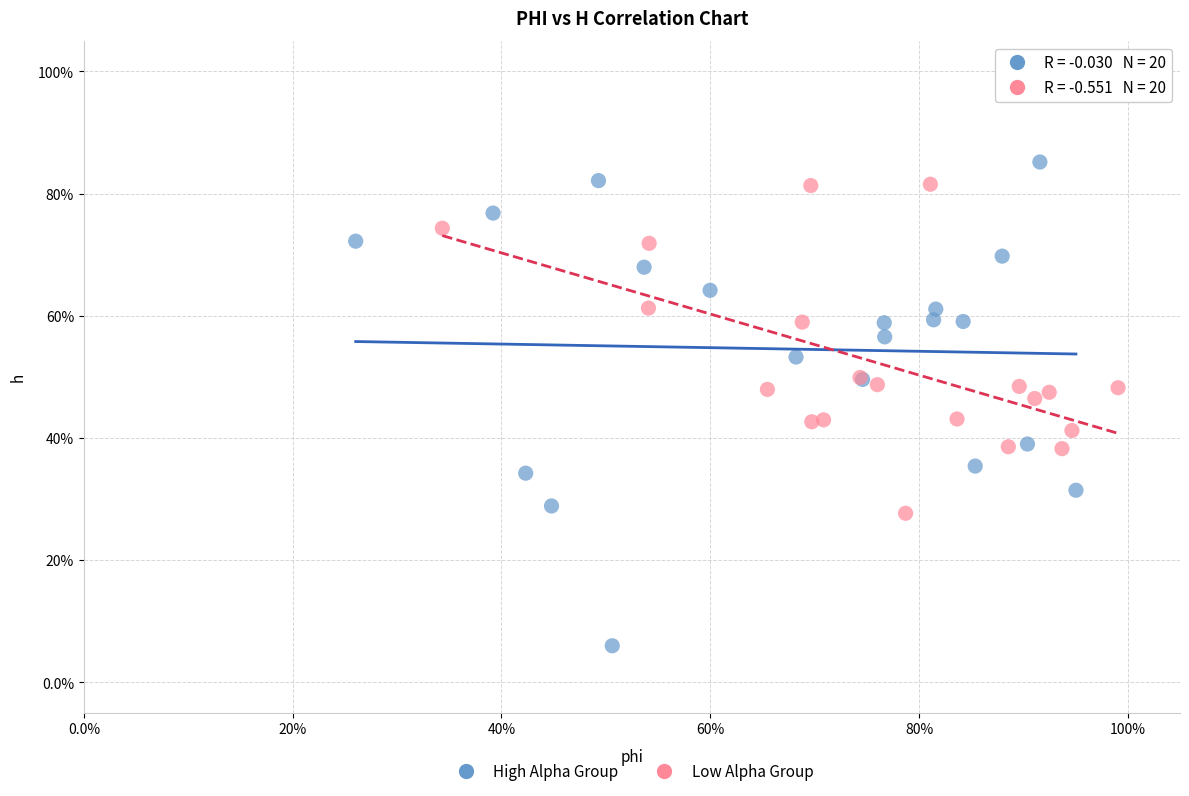

Which series contains the highest Y value?

High Alpha Group